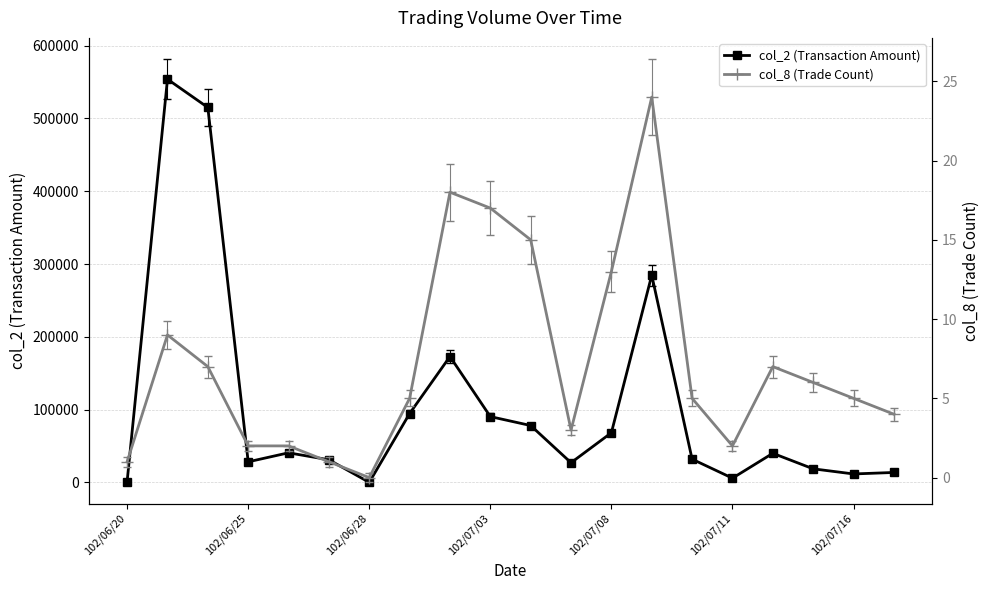

Reading left to right, what are all the values shown in this chart?

col_2: 1100	553910	515100	28210	40620	31020	0	94550	172900	90350	78090	27000	68180	284650	31870	5750	39940	18600	11550	13600
col_8: 1	9	7	2	2	1	0	5	18	17	15	3	13	24	5	2	7	6	5	4